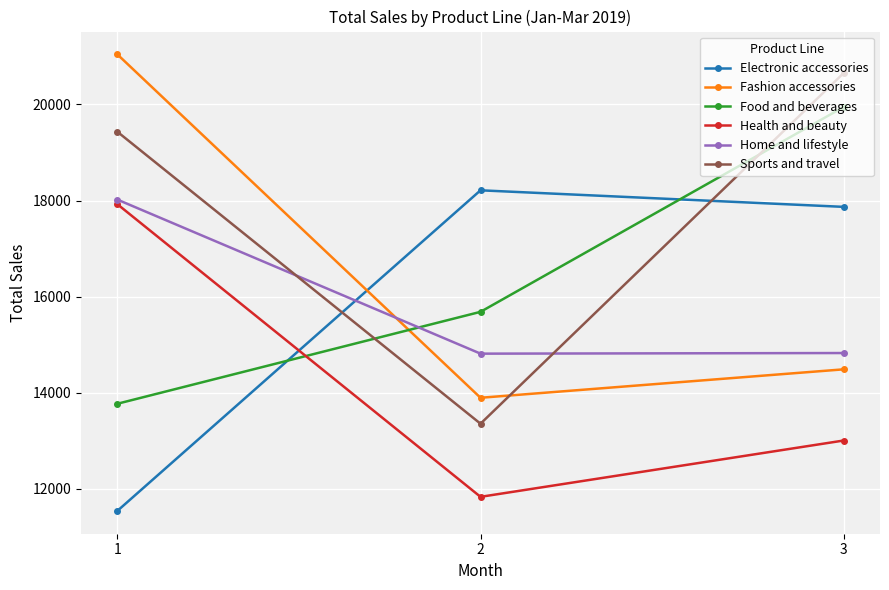

How many lines are shown in the chart?

6